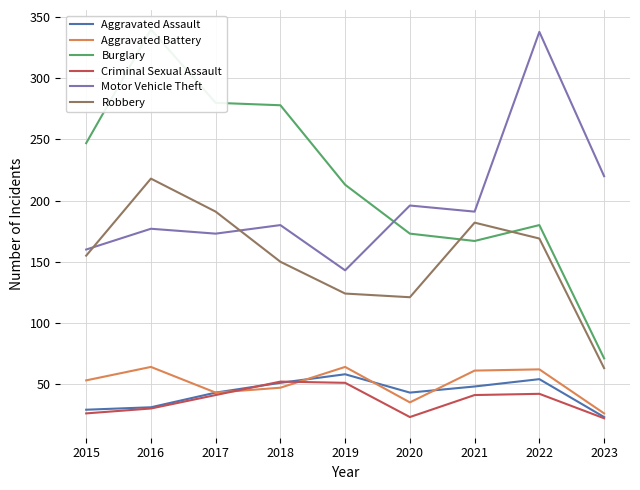

What is the lowest value of the Aggravated Assault series?

23